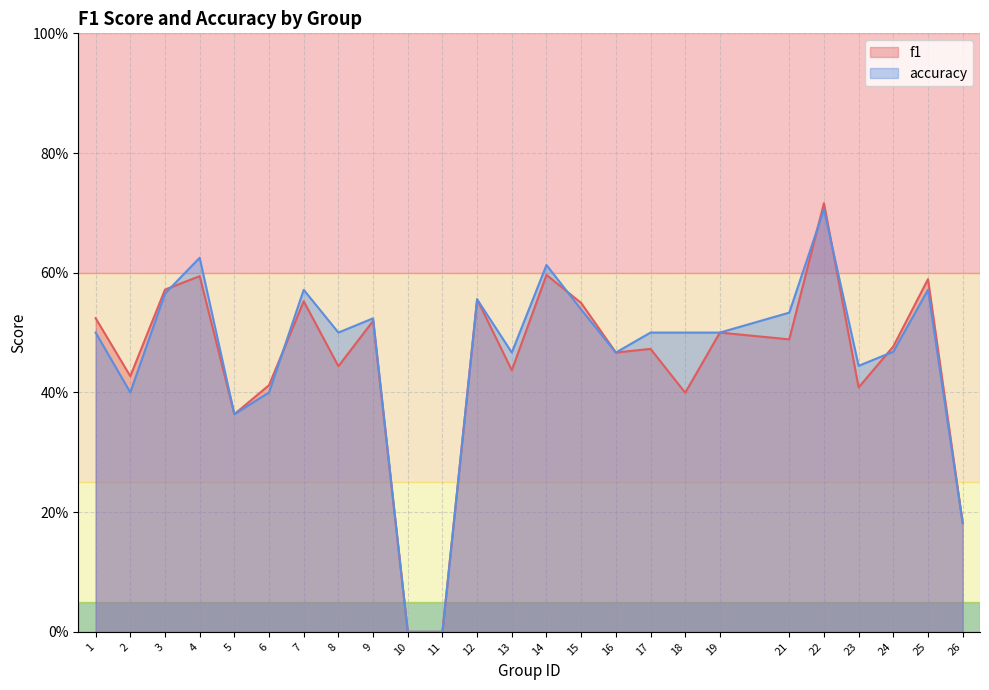

List the labels in order of f1 value, largest first.

22, 14, 4, 25, 3, 12, 7, 15, 1, 9, 19, 21, 24, 17, 16, 8, 13, 2, 6, 23, 18, 5, 26, 10, 11